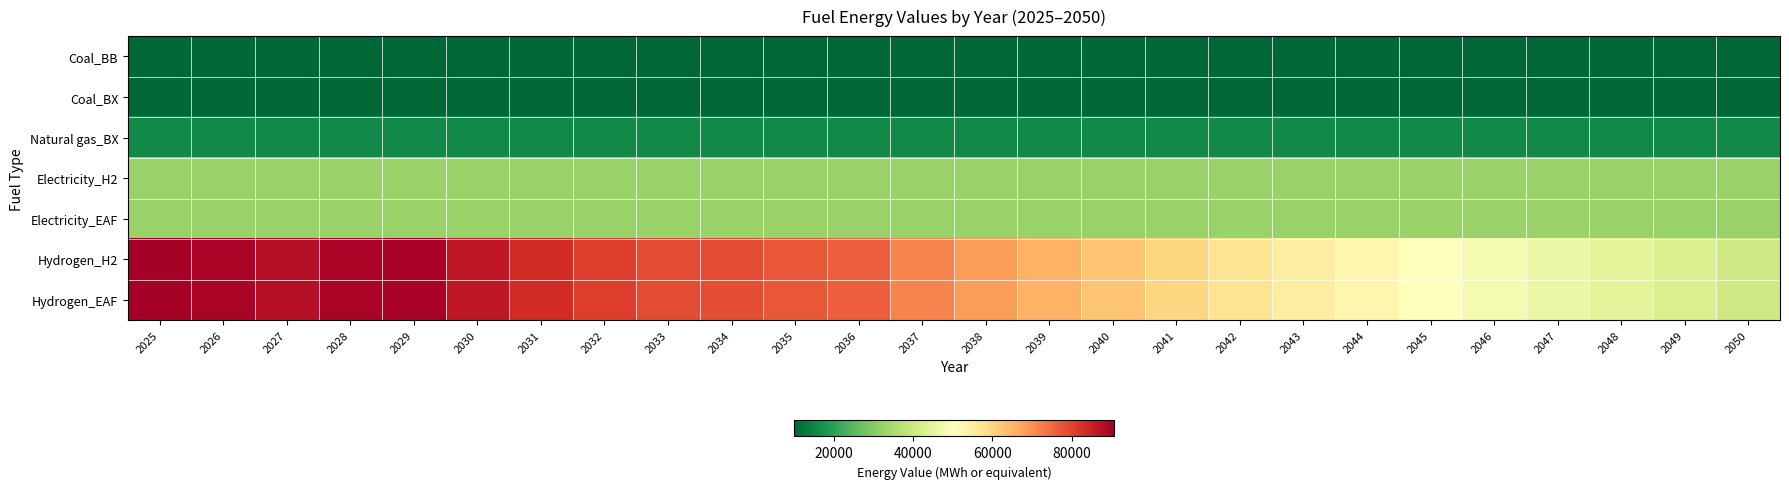

What is the greatest value displayed?

90716.7